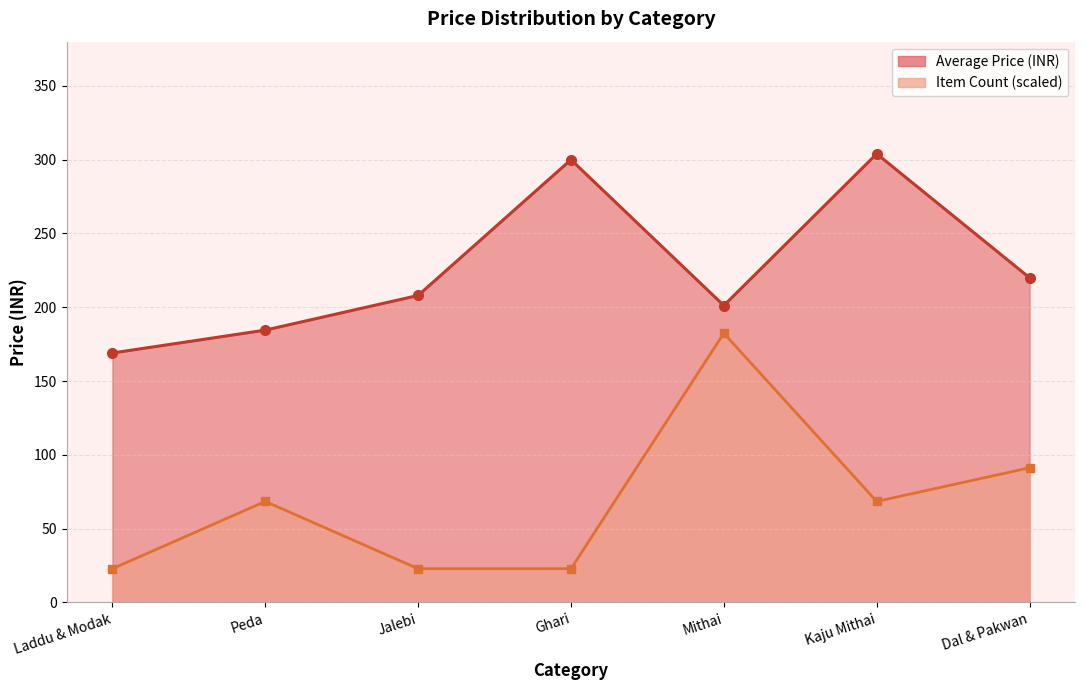

True or false: Average Price and Item Count cross at least once.

False